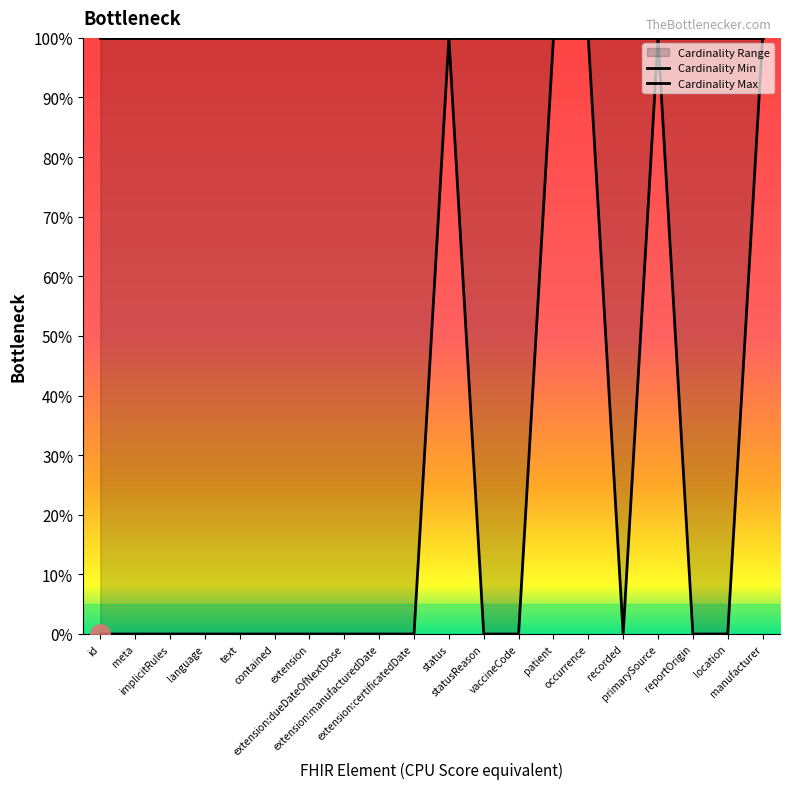

What is the sum of the values at occurrence and text?

1